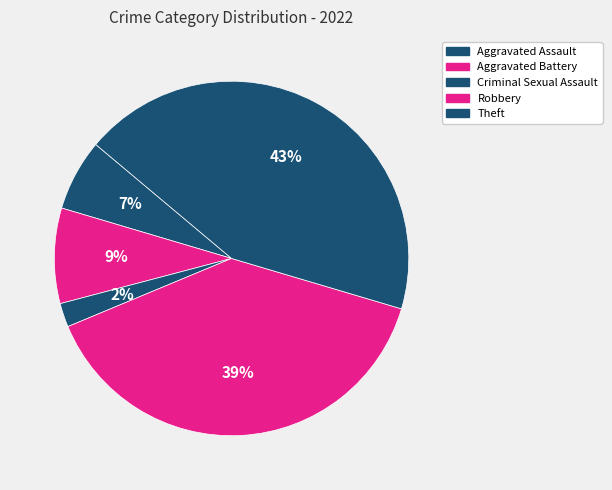

Which category has the smallest portion of the pie?

Criminal Sexual Assault